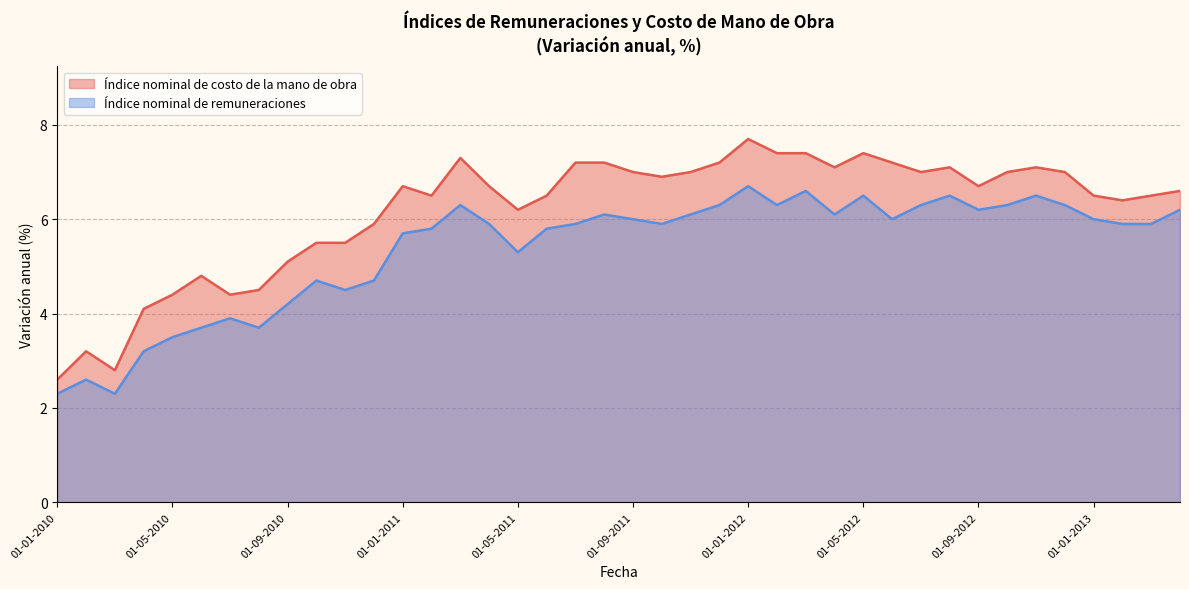

Which label corresponds to the largest value in the chart?

01-01-2012